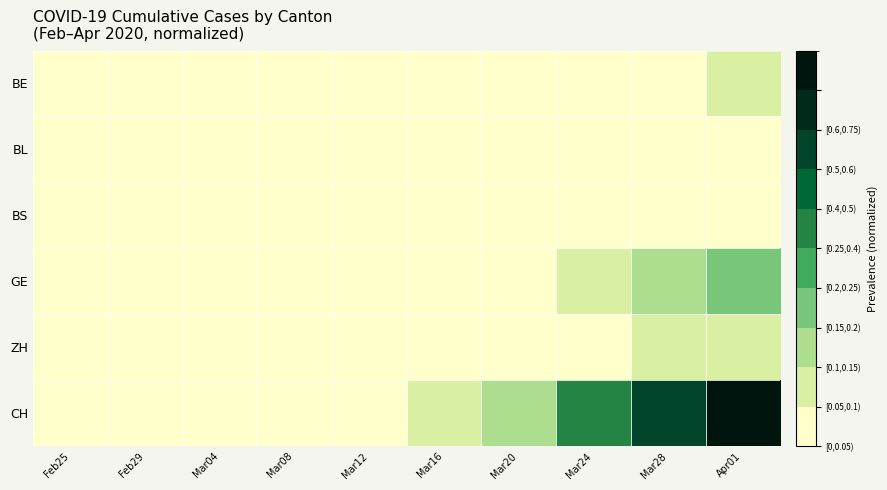

Reading right to left, what are all the values shown in this chart?

BE: Apr01=0.1	Mar28=0.0	Mar24=0.0	Mar20=0.0	Mar16=0.0	Mar12=0.0	Mar08=0.0	Mar04=0.0	Feb29=0.0	Feb25=0.0
BL: Apr01=0.0	Mar28=0.0	Mar24=0.0	Mar20=0.0	Mar16=0.0	Mar12=0.0	Mar08=0.0	Mar04=0.0	Feb29=0.0	Feb25=0.0
BS: Apr01=0.0	Mar28=0.0	Mar24=0.0	Mar20=0.0	Mar16=0.0	Mar12=0.0	Mar08=0.0	Mar04=0.0	Feb29=0.0	Feb25=0.0
GE: Apr01=0.2	Mar28=0.1	Mar24=0.1	Mar20=0.0	Mar16=0.0	Mar12=0.0	Mar08=0.0	Mar04=0.0	Feb29=0.0	Feb25=0.0
ZH: Apr01=0.1	Mar28=0.1	Mar24=0.0	Mar20=0.0	Mar16=0.0	Mar12=0.0	Mar08=0.0	Mar04=0.0	Feb29=0.0	Feb25=0.0
CH: Apr01=1.0	Mar28=0.6	Mar24=0.3	Mar20=0.1	Mar16=0.1	Mar12=0.0	Mar08=0.0	Mar04=0.0	Feb29=0.0	Feb25=0.0